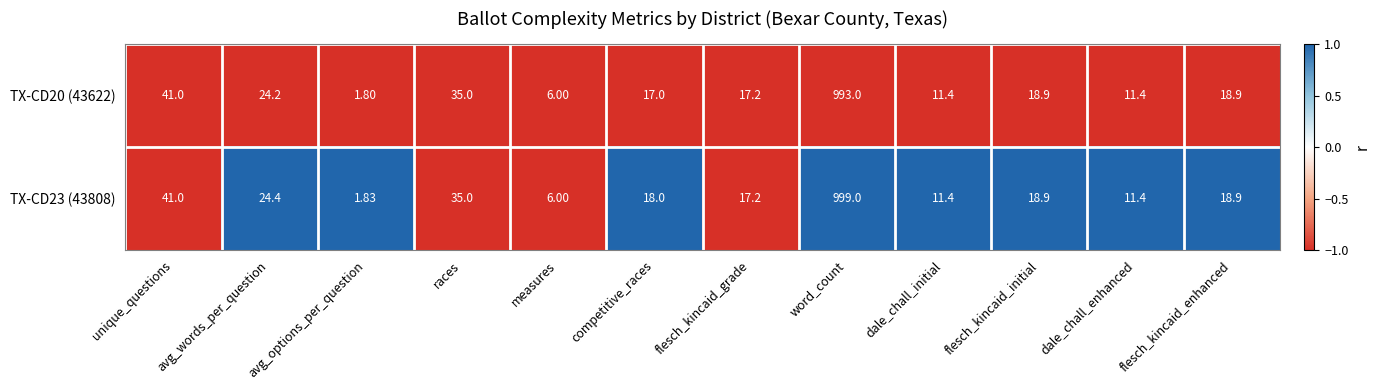

Count the number of categories in the chart.

12